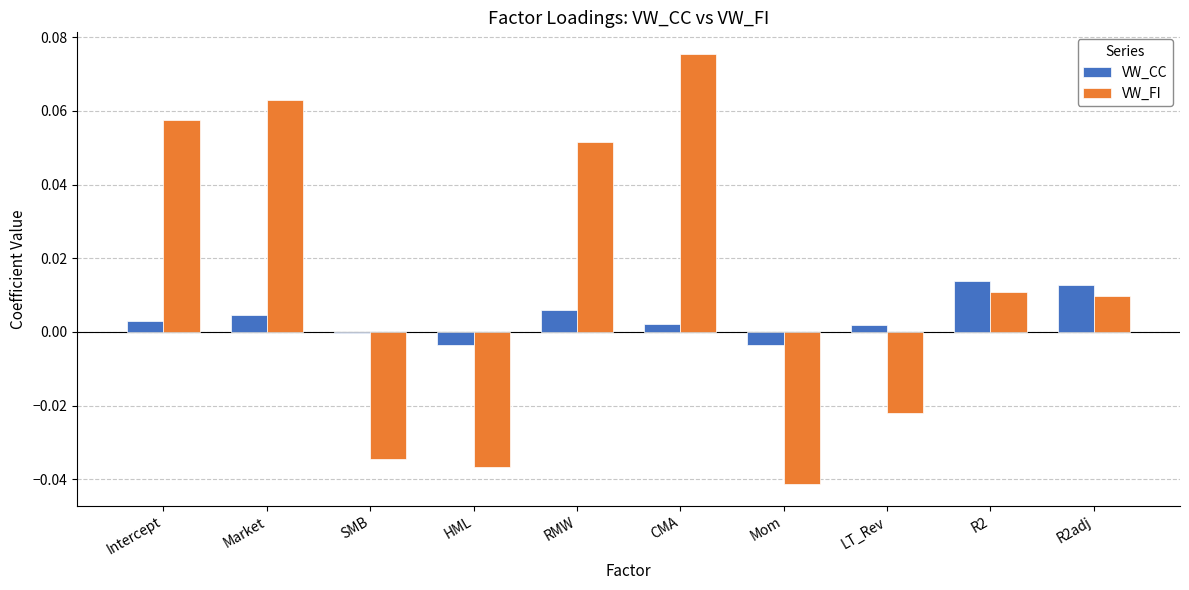

At which category is the sum across all series the highest?

CMA